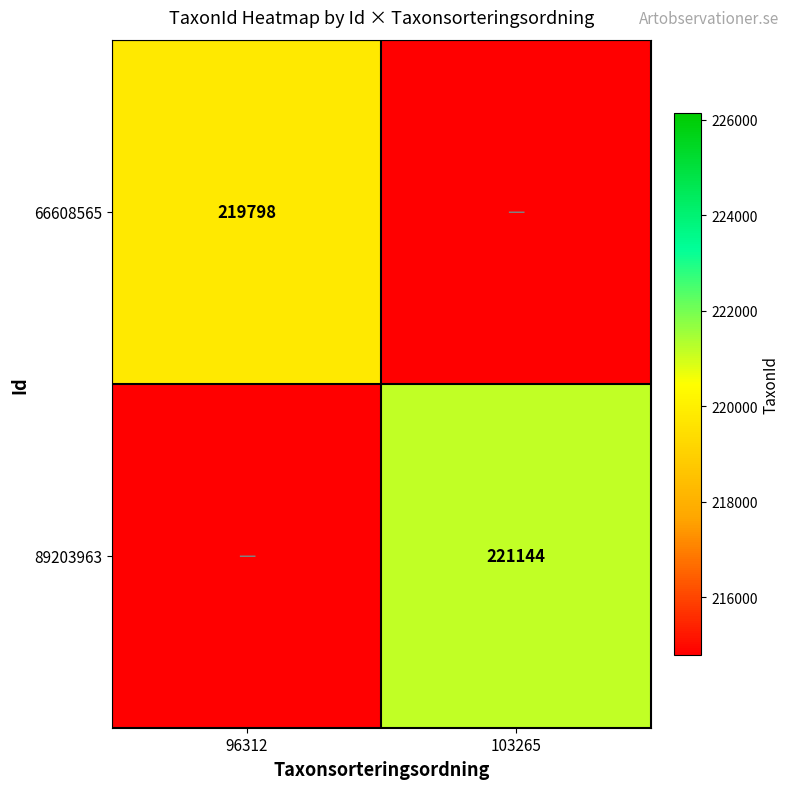

The 89203963 series shows 359747 at 103265. True or false?

False